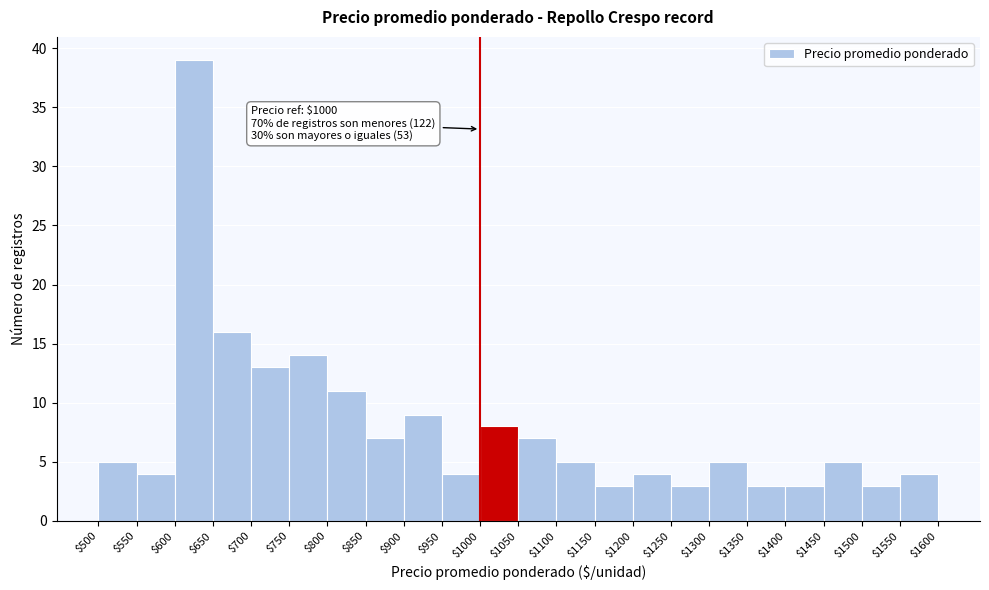

Over which range of the x-axis is the bar tallest?

$600 to $650